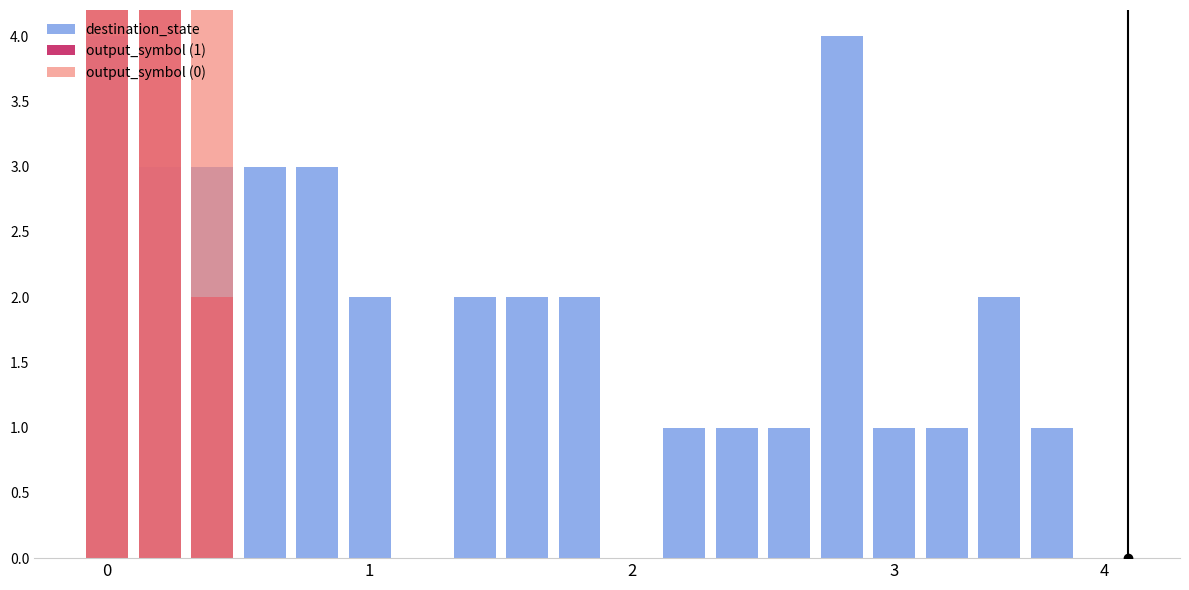

What is the highest value of the destination_state series?

4